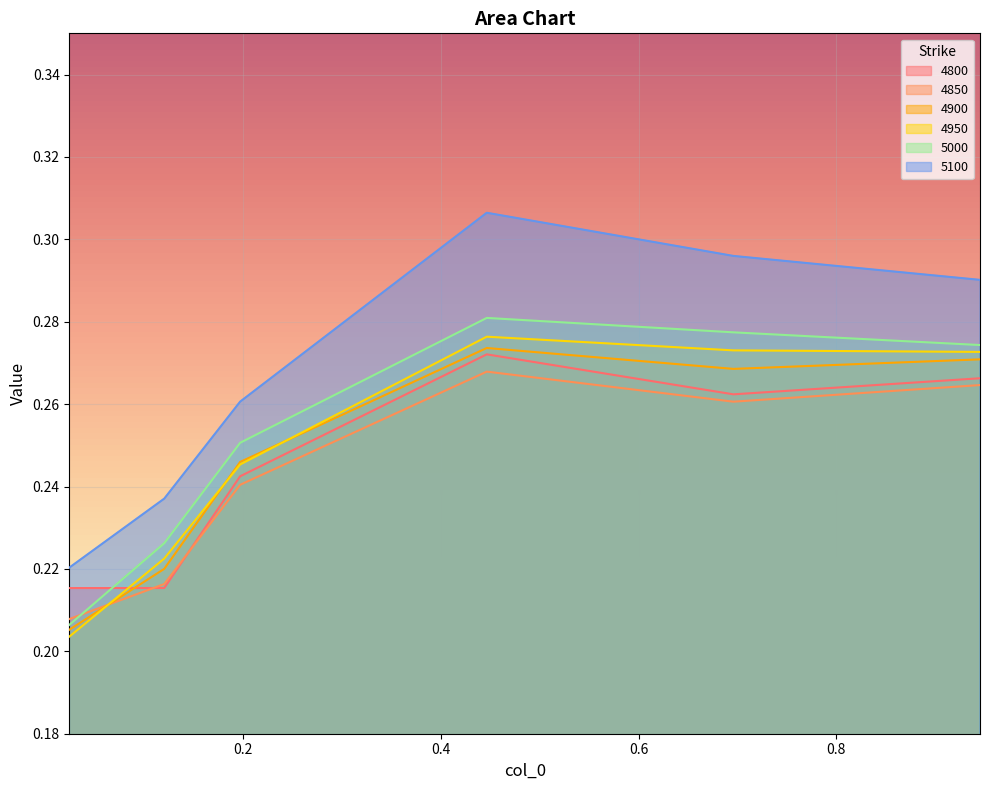

How many lines are shown in the chart?

6